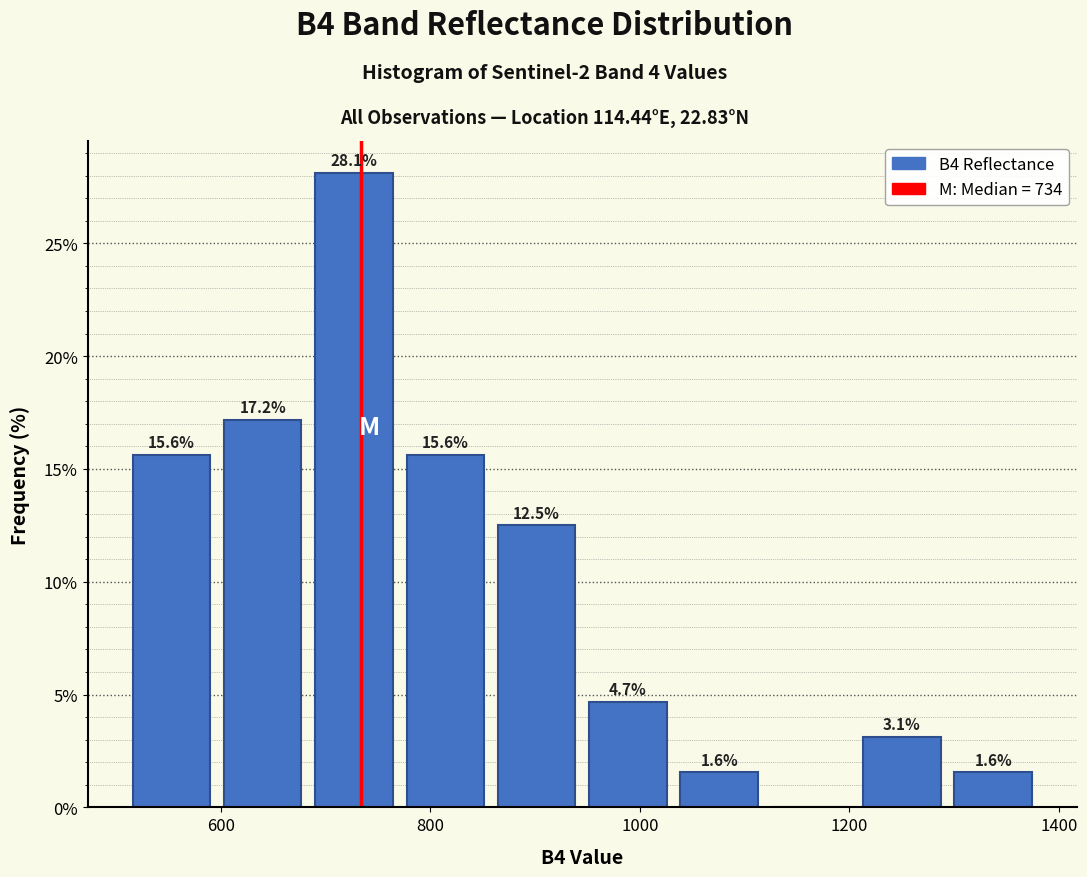

Which range on the x-axis has the tallest bar?

680 to 780